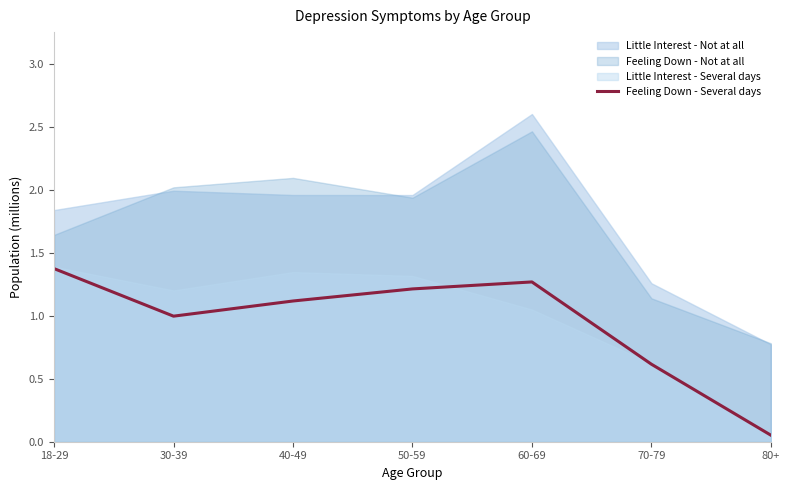

At which label does Feeling Down - Several days reach its peak?

18-29